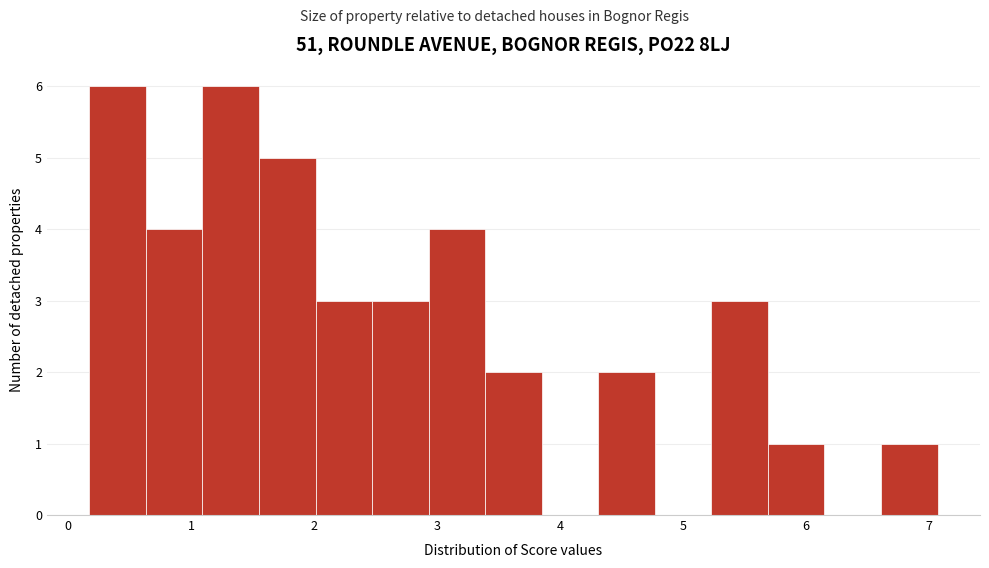

Reading left to right, list every bar in this chart as the range it spans on the x-axis followed by its height. Neither the bar edges nor the heights are printed on the chart, so give them approximately, as read against the axes.

0.2 to 0.6: 6
0.6 to 1.1: 4
1.1 to 1.6: 6
1.6 to 2.0: 5
2.0 to 2.5: 3
2.5 to 2.9: 3
2.9 to 3.4: 4
3.4 to 3.9: 2
3.9 to 4.3: 0
4.3 to 4.8: 2
4.8 to 5.2: 0
5.2 to 5.7: 3
5.7 to 6.2: 1
6.2 to 6.6: 0
6.6 to 7.1: 1